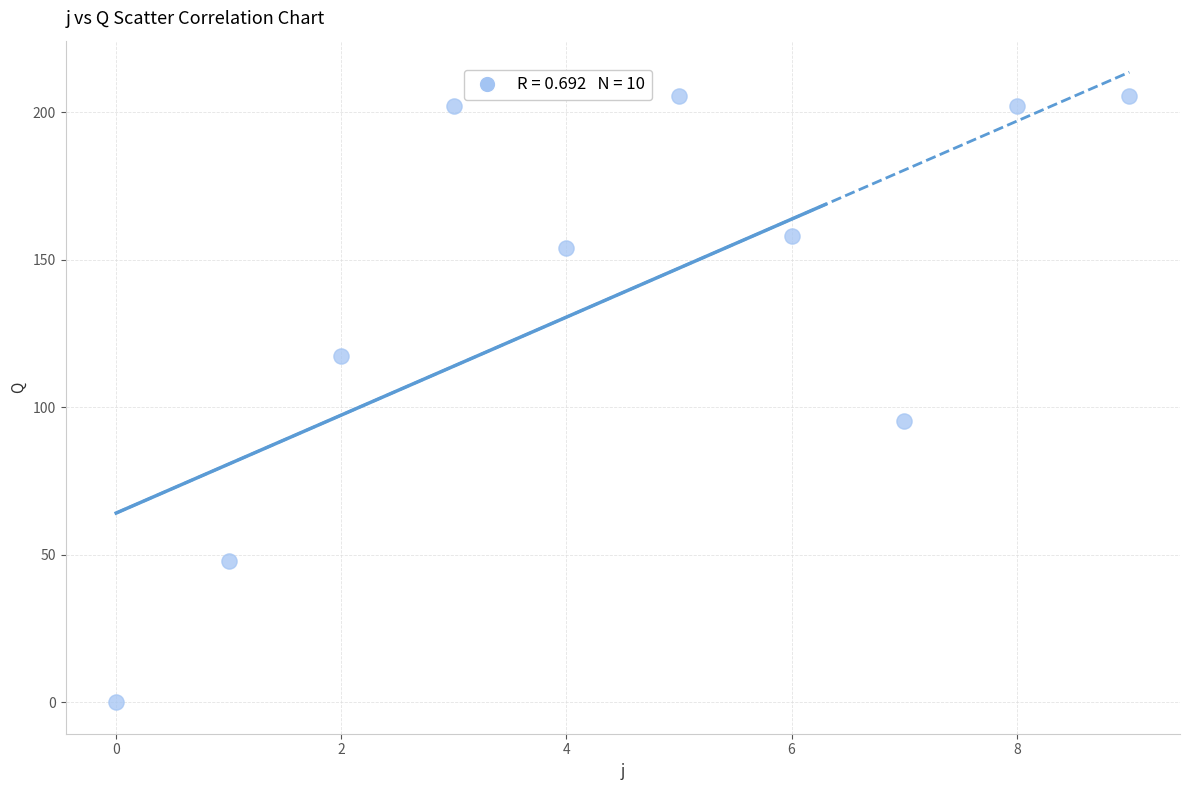

What is the range of Y values (max minus min)?

205.7